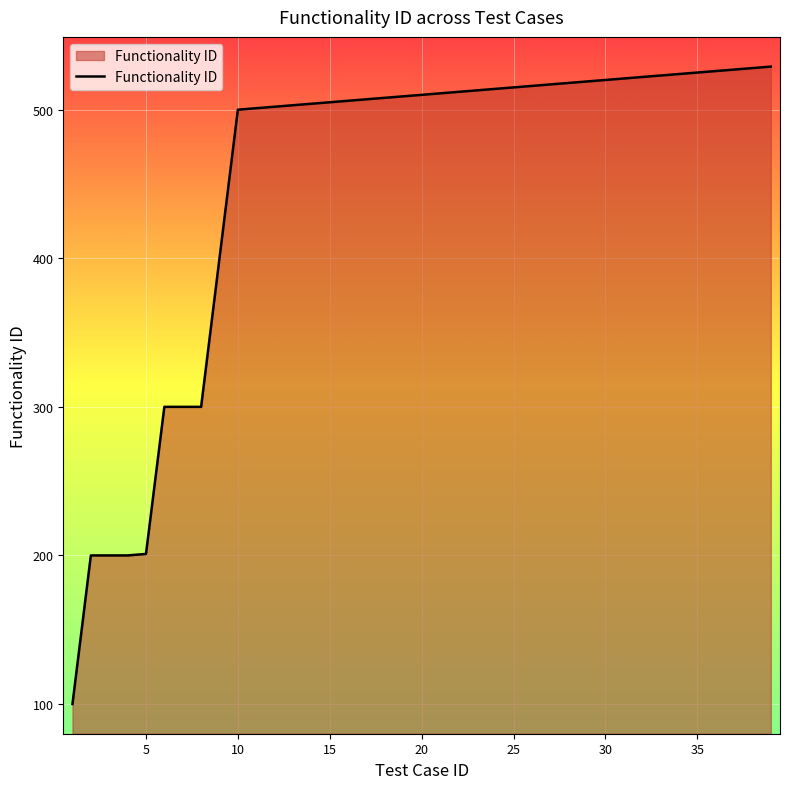

What is the difference between the maximum and minimum values?

429